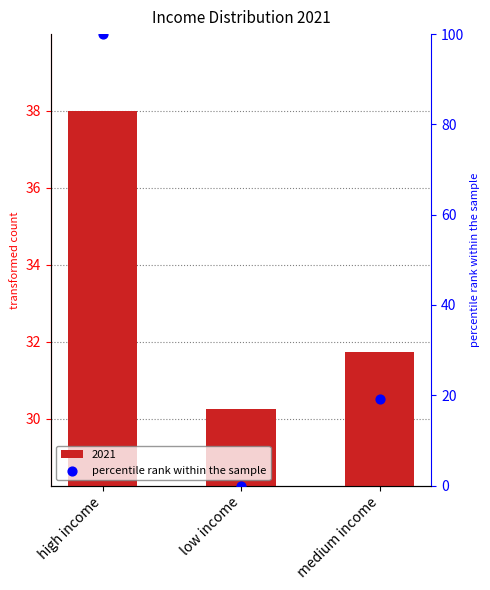

Between low income and medium income, which is larger?

medium income